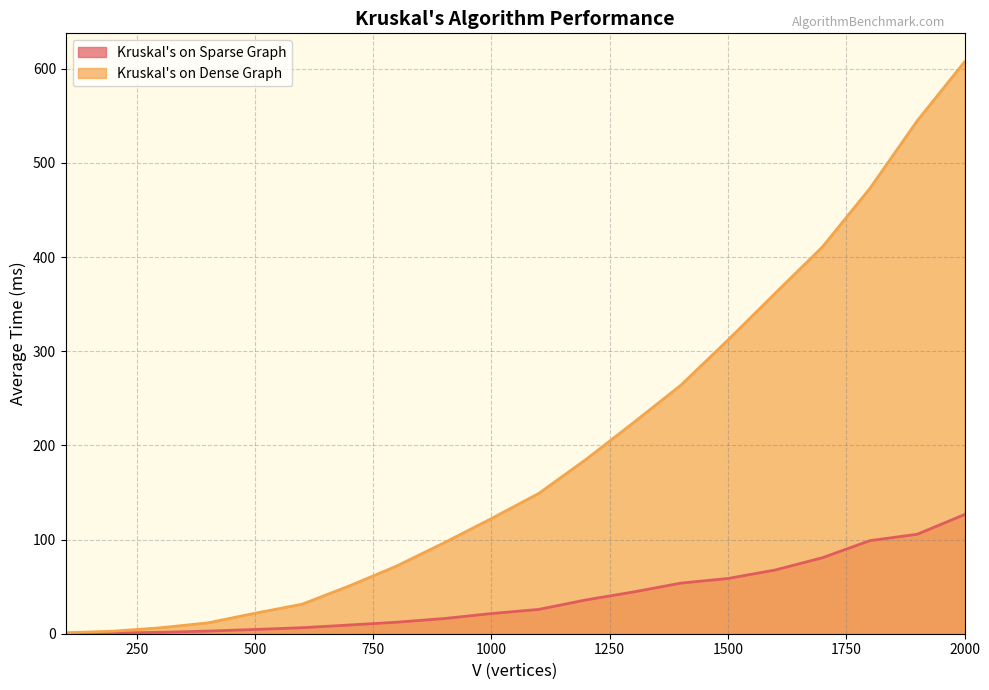

What is the value of the Kruskal's on Dense Graph point at the 20th from the left?

607.2